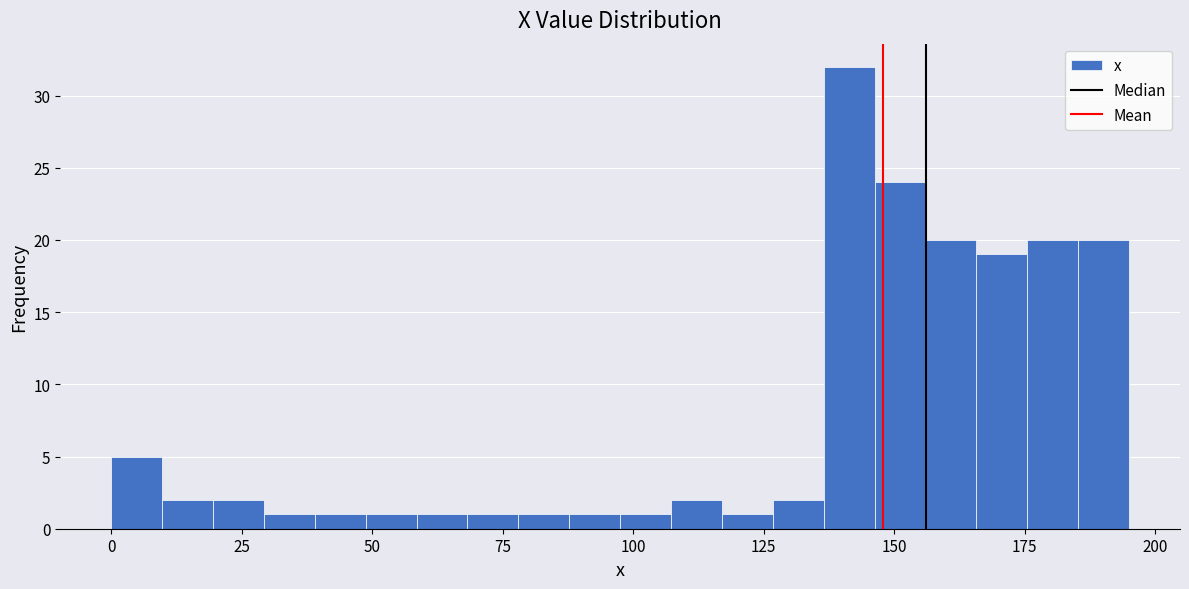

Around what value on the x-axis is the tallest bar? Give the approximate position of its centre, as read against the axis.

140